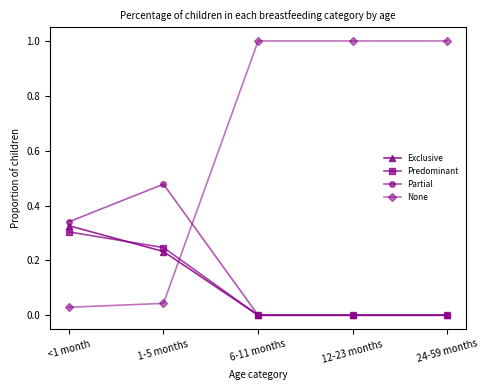

Count the number of data series in this chart.

4